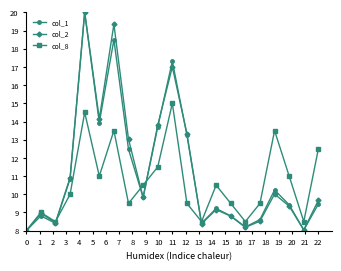

What is the smallest value displayed?

8.0